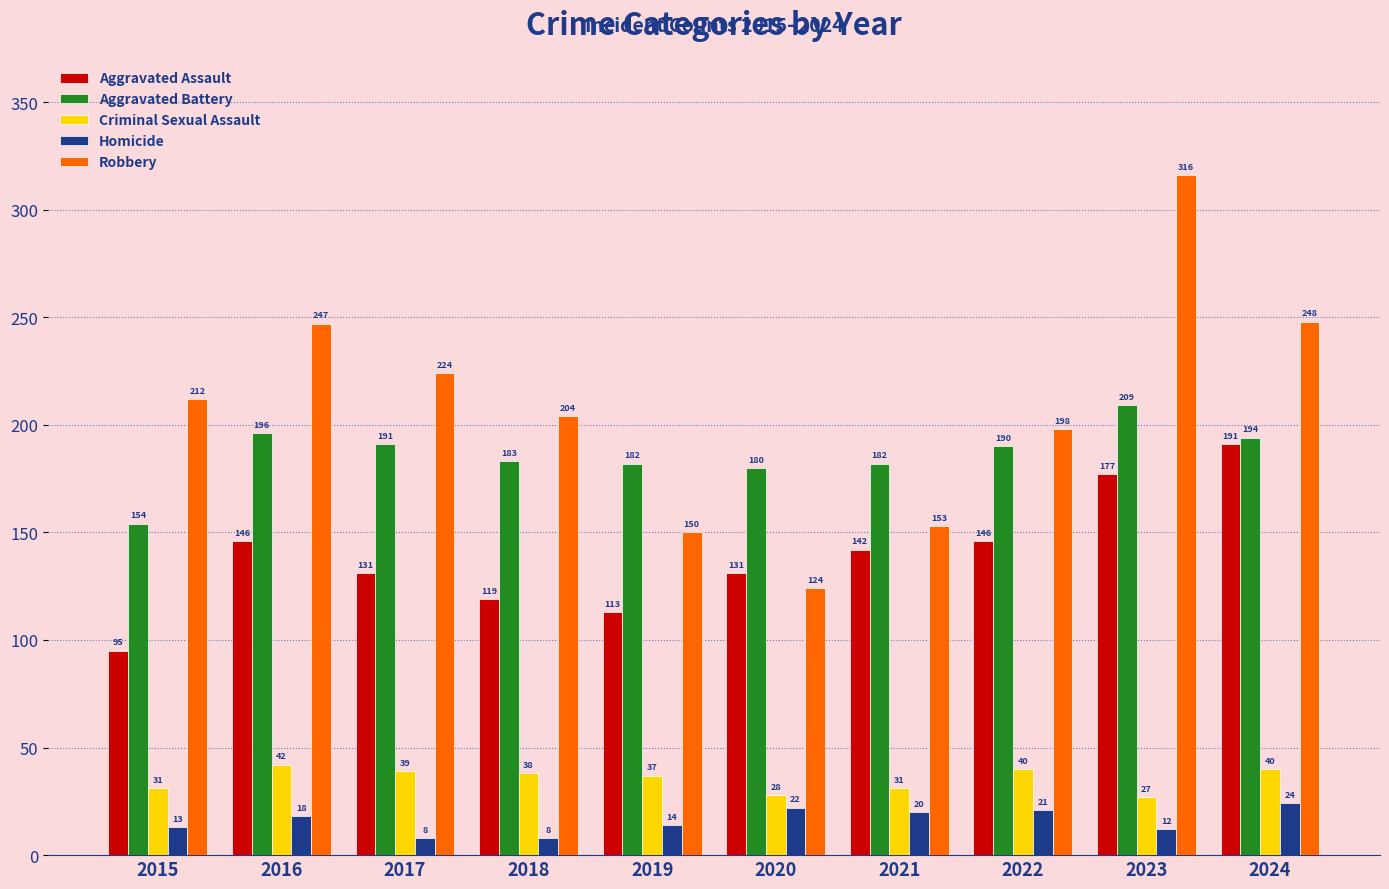

Is it true that Aggravated Assault equals 131 at 2017?

True